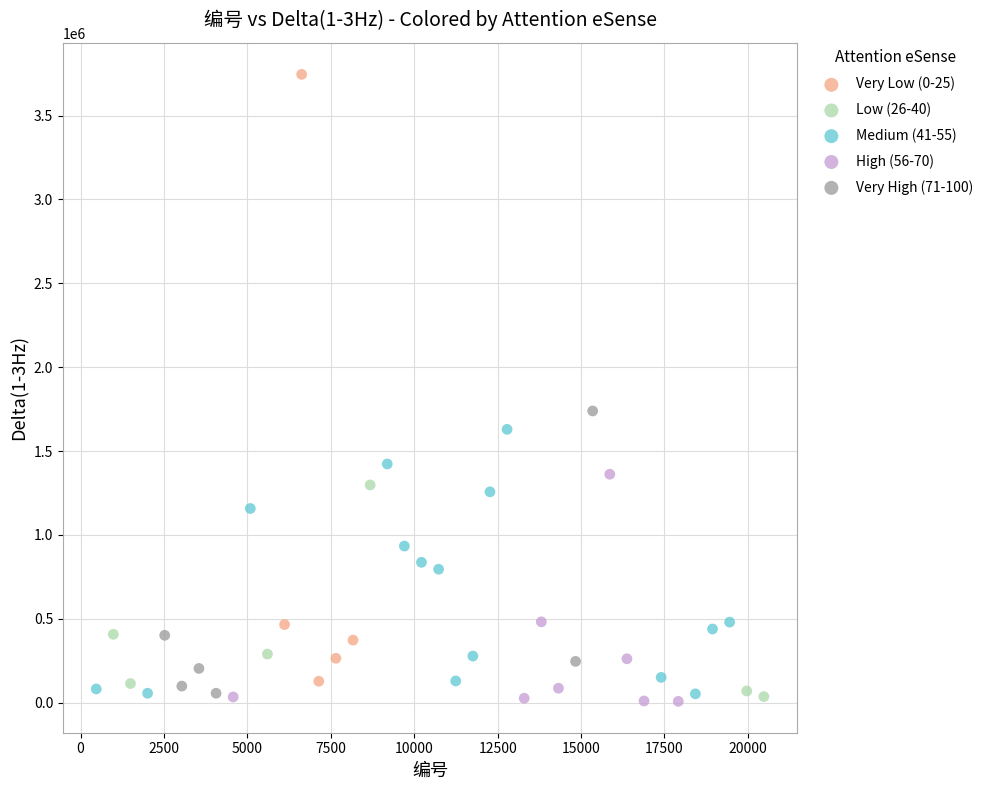

Which series contains the highest Y value?

Very Low (0-25)